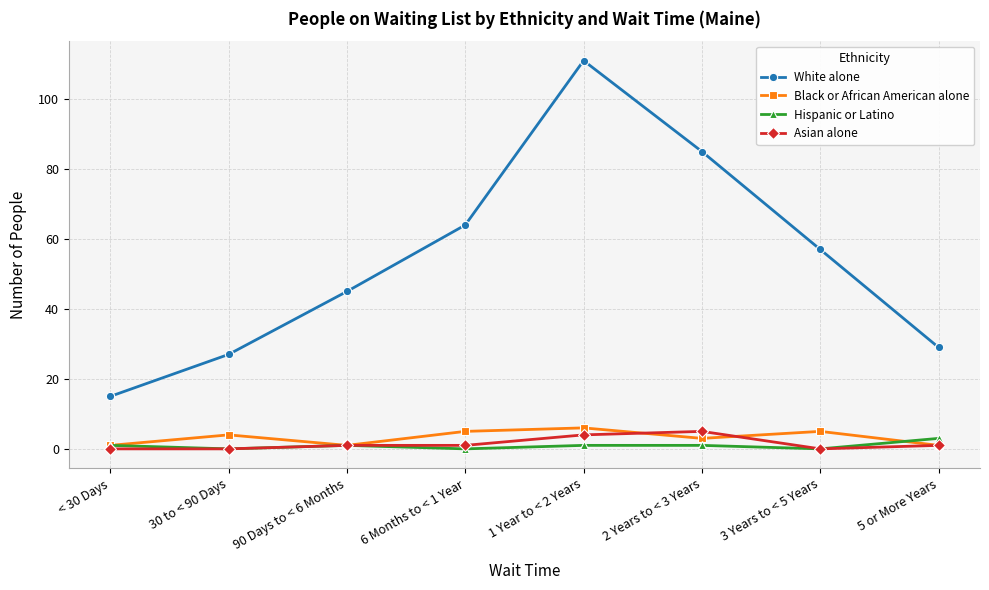

Reading right to left, what are all the values shown in this chart?

White alone: 5 or More Years=29	3 Years to < 5 Years=57	2 Years to < 3 Years=85	1 Year to < 2 Years=111	6 Months to < 1 Year=64	90 Days to < 6 Months=45	30 to < 90 Days=27	< 30 Days=15
Black or African American alone: 5 or More Years=1	3 Years to < 5 Years=5	2 Years to < 3 Years=3	1 Year to < 2 Years=6	6 Months to < 1 Year=5	90 Days to < 6 Months=1	30 to < 90 Days=4	< 30 Days=1
Hispanic or Latino: 5 or More Years=3	3 Years to < 5 Years=0	2 Years to < 3 Years=1	1 Year to < 2 Years=1	6 Months to < 1 Year=0	90 Days to < 6 Months=1	30 to < 90 Days=0	< 30 Days=1
Asian alone: 5 or More Years=1	3 Years to < 5 Years=0	2 Years to < 3 Years=5	1 Year to < 2 Years=4	6 Months to < 1 Year=1	90 Days to < 6 Months=1	30 to < 90 Days=0	< 30 Days=0